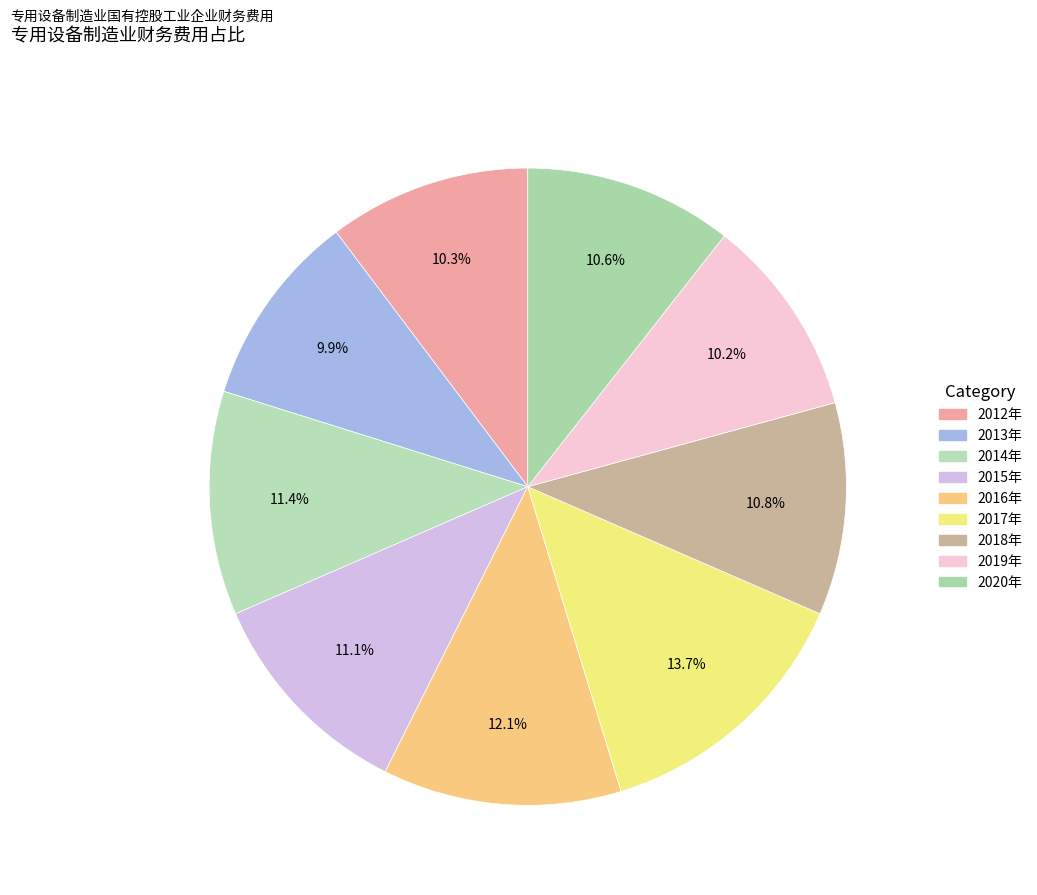

How many slices are in this pie chart?

9